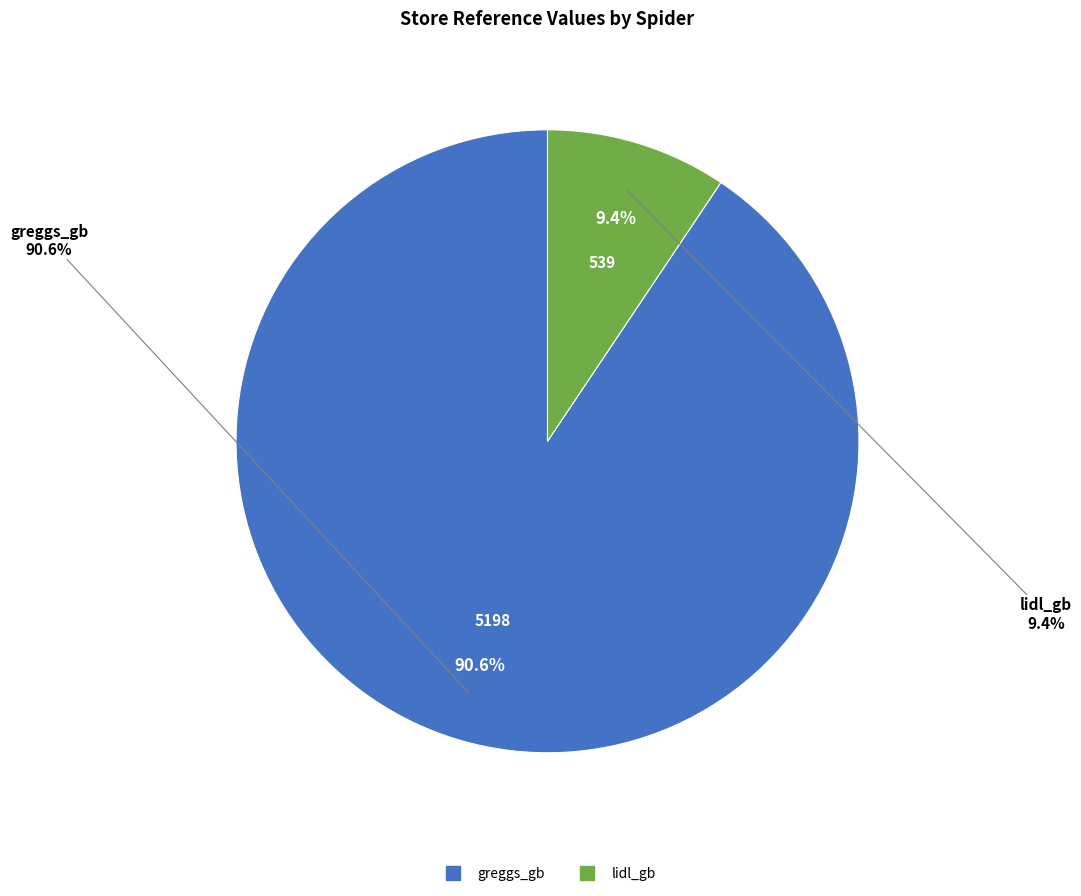

Is it true that greggs_gb is 91% of the pie?

True